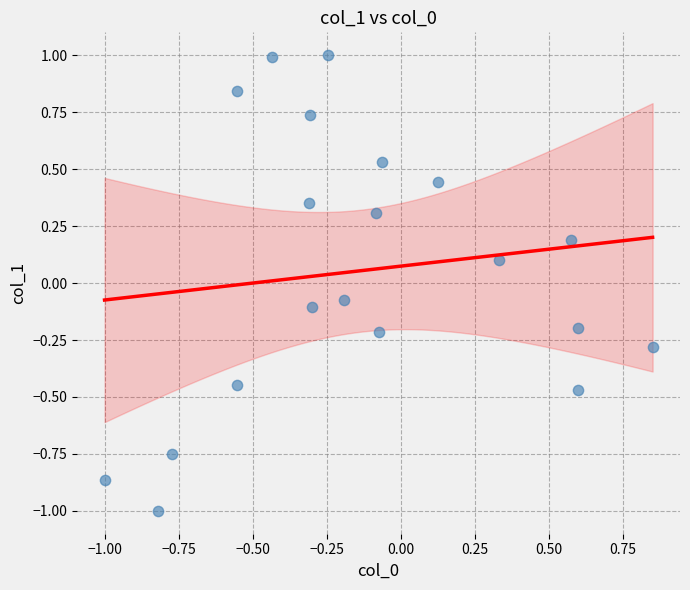

What is the range of Y values (max minus min)?

2.0